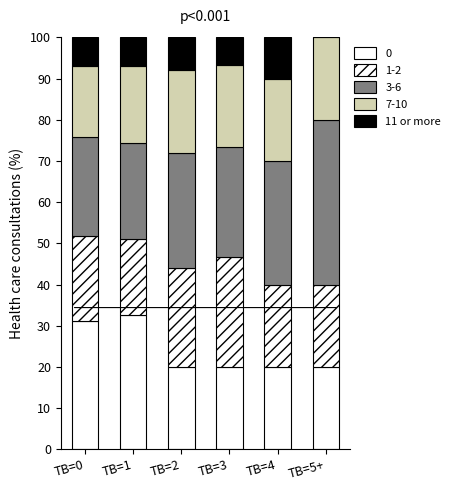

Count the number of categories in the chart.

6